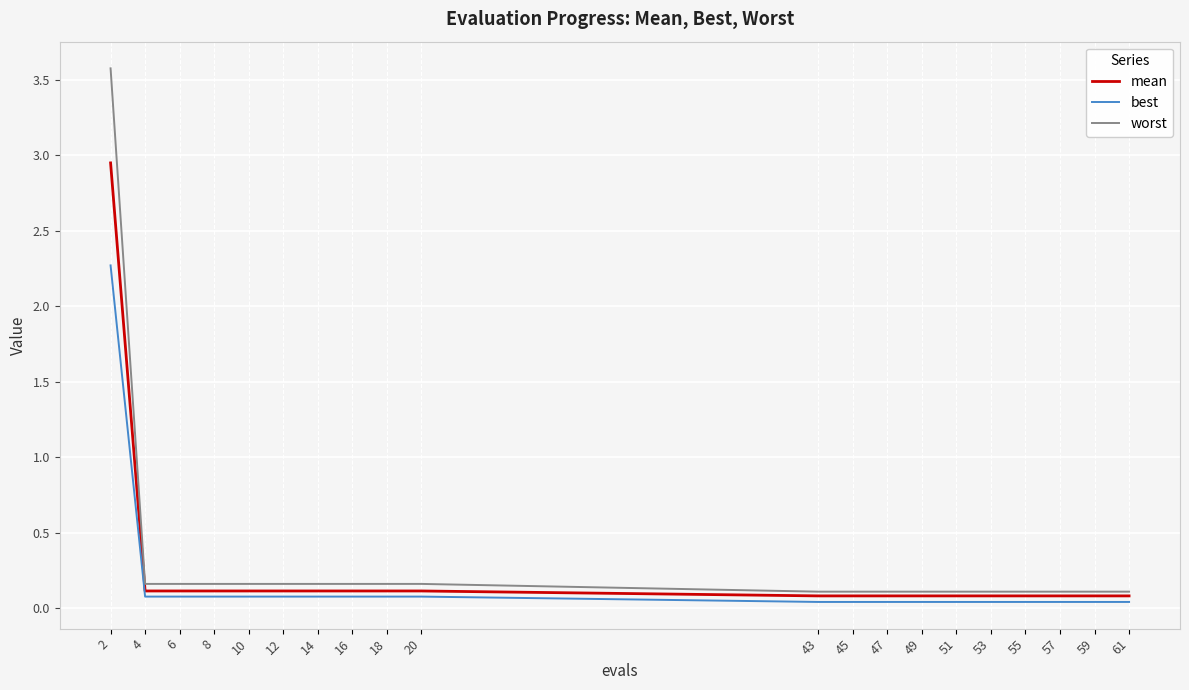

Which series has the largest range (max minus min)?

worst